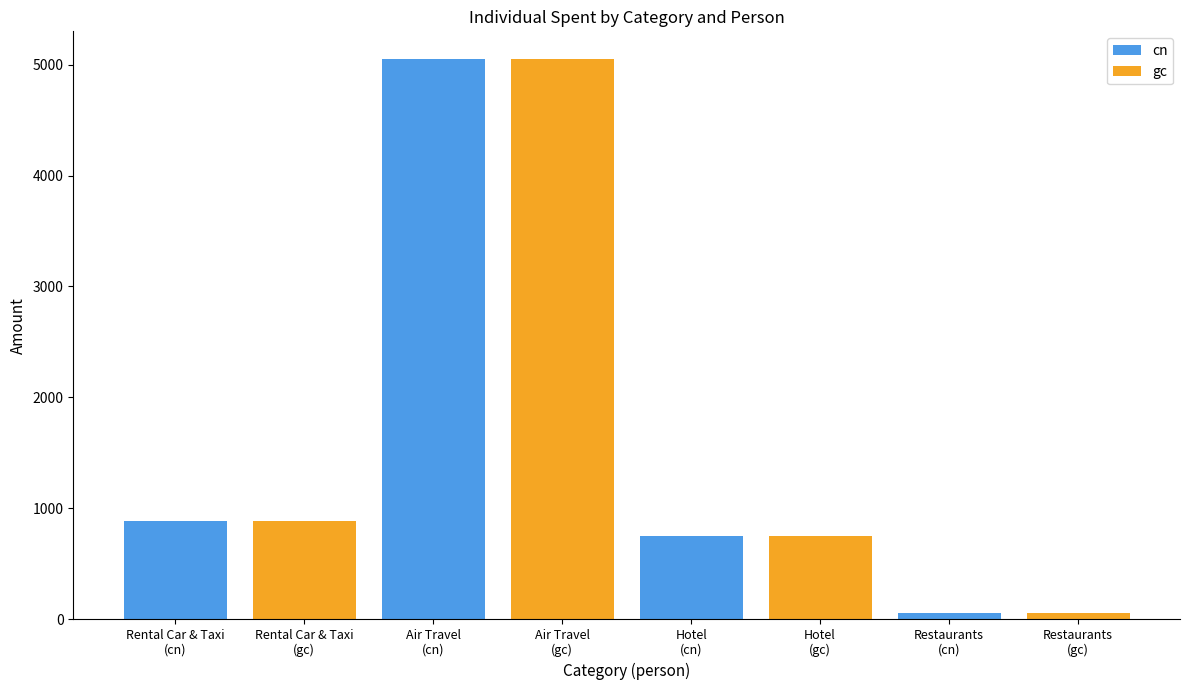

What is the average value of the cn series?

1684.2